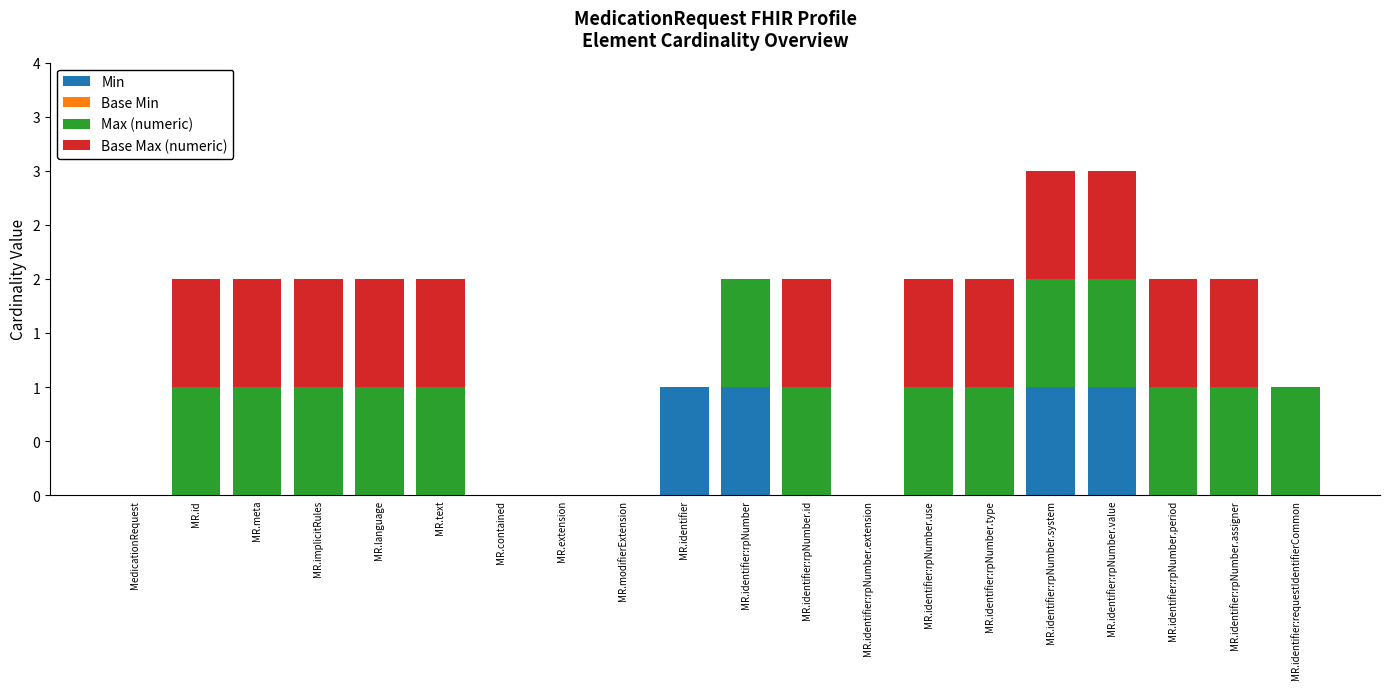

Are the bars grouped side by side (vs. stacked)?

No